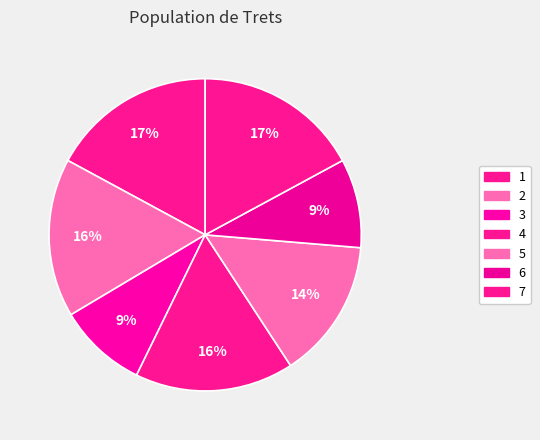

How many slices are in this pie chart?

7